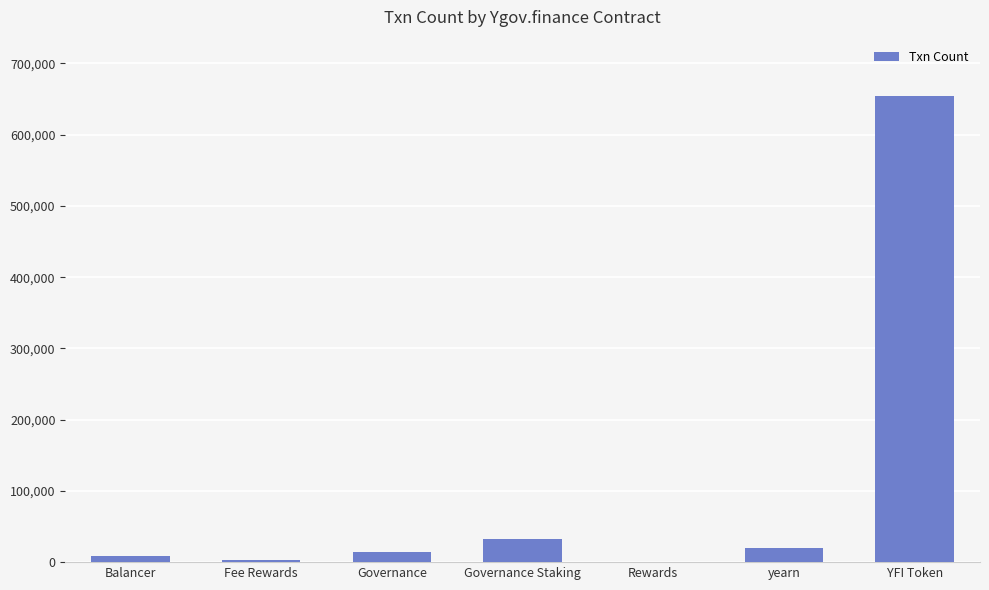

What is the maximum value shown in the chart?

654846